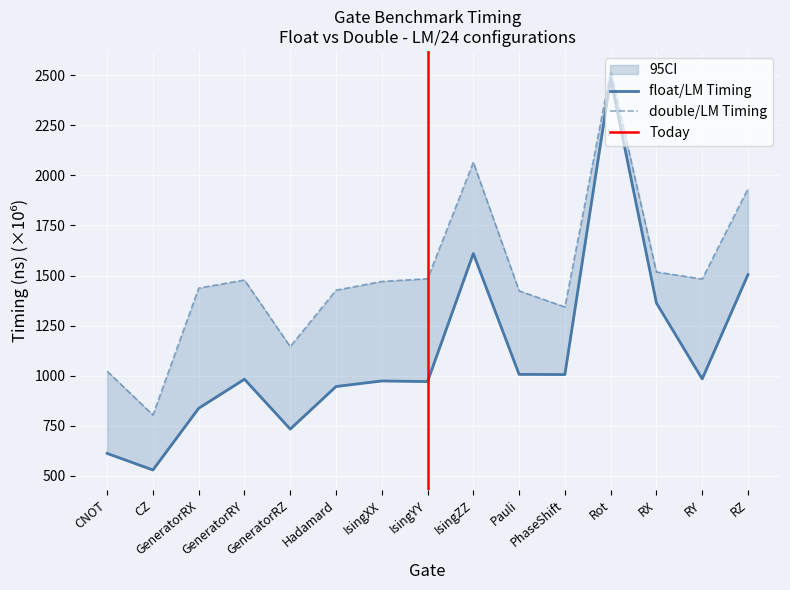

The double/LM col6 series shows 1426.9 at Hadamard. True or false?

True